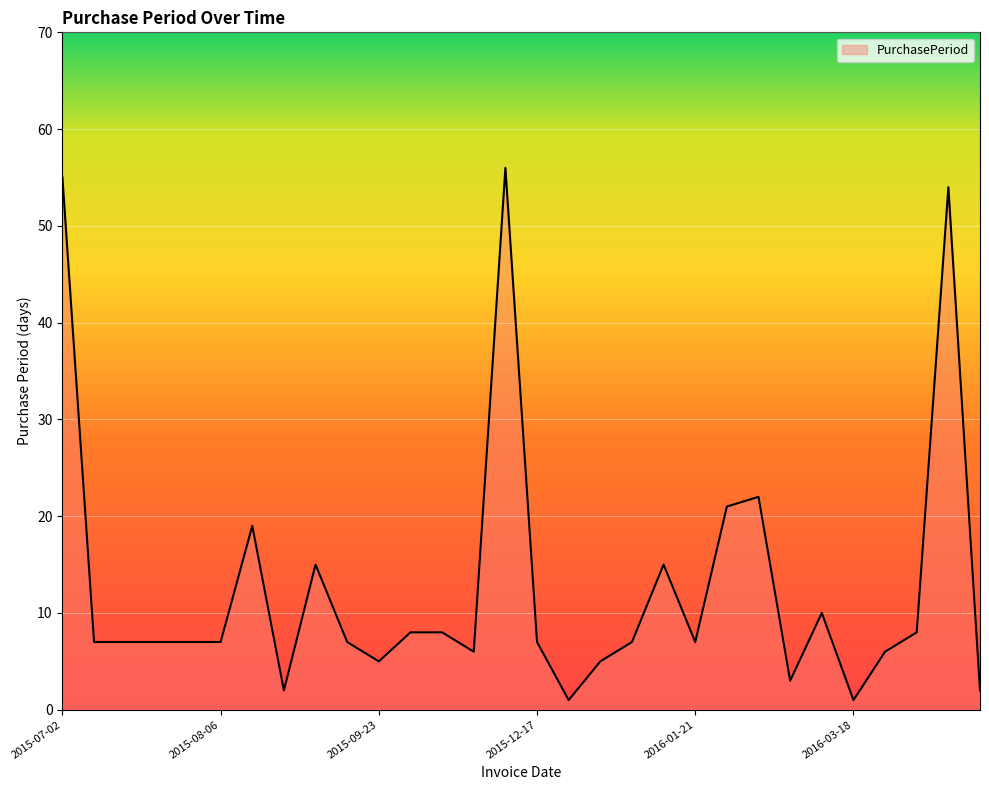

What is the difference between the maximum and minimum values?

55